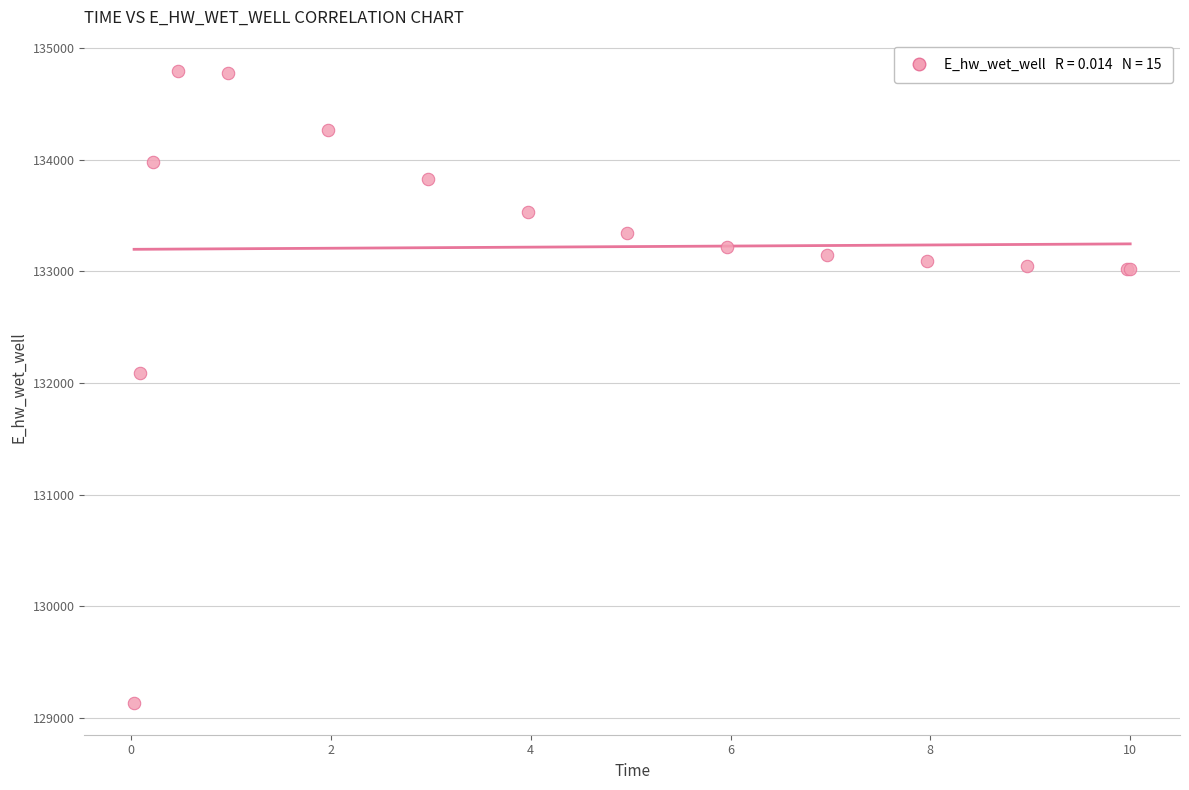

What Y value in the scatter plot is closest to 131962?

132086.4